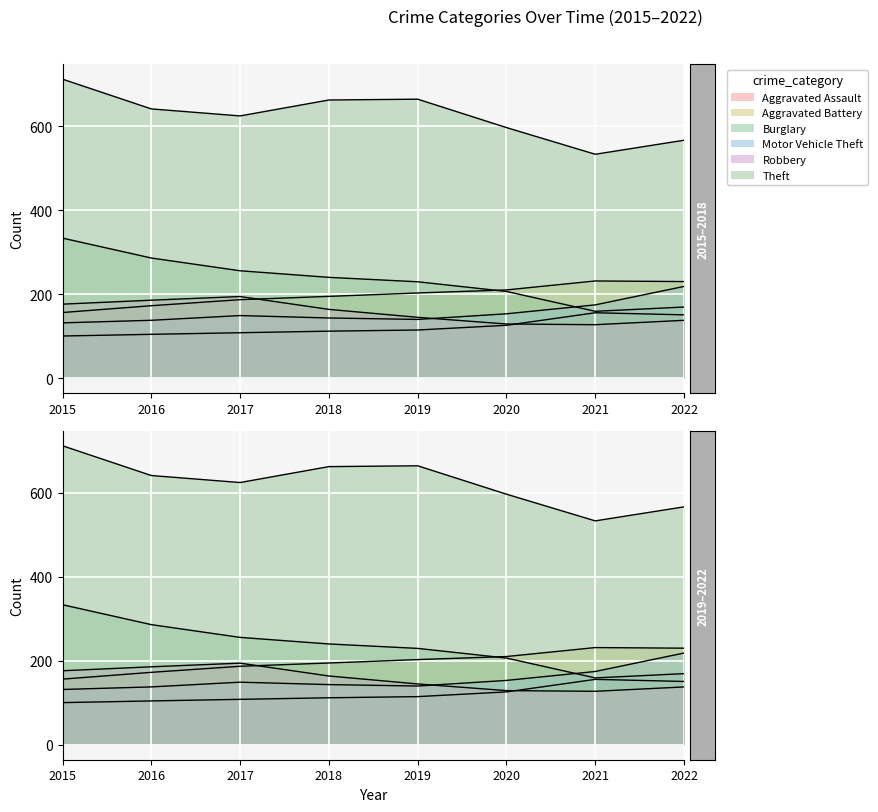

True or false: Theft has more than 2 interior local peaks.

False